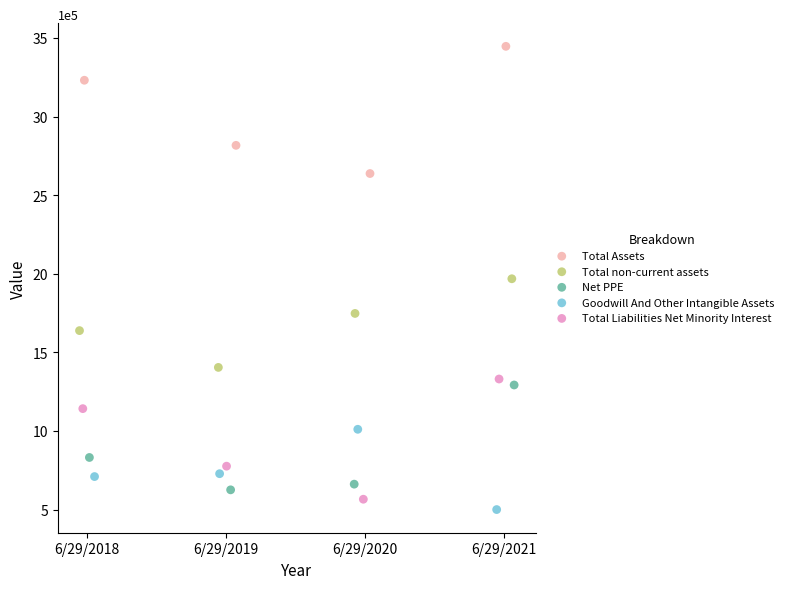

What are all the series names shown in the legend?

Total Assets, Total non-current assets, Net PPE, Goodwill And Other Intangible Assets, Total Liabilities Net Minority Interest